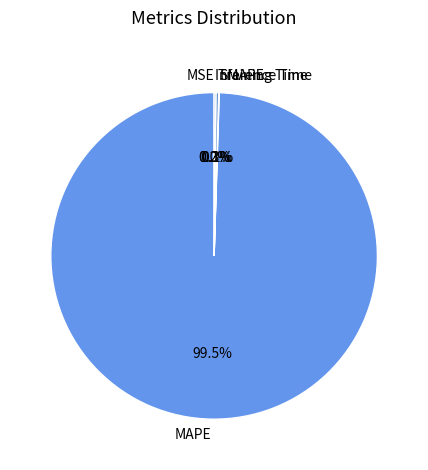

Does MAPE account for over 50% of the chart?

Yes